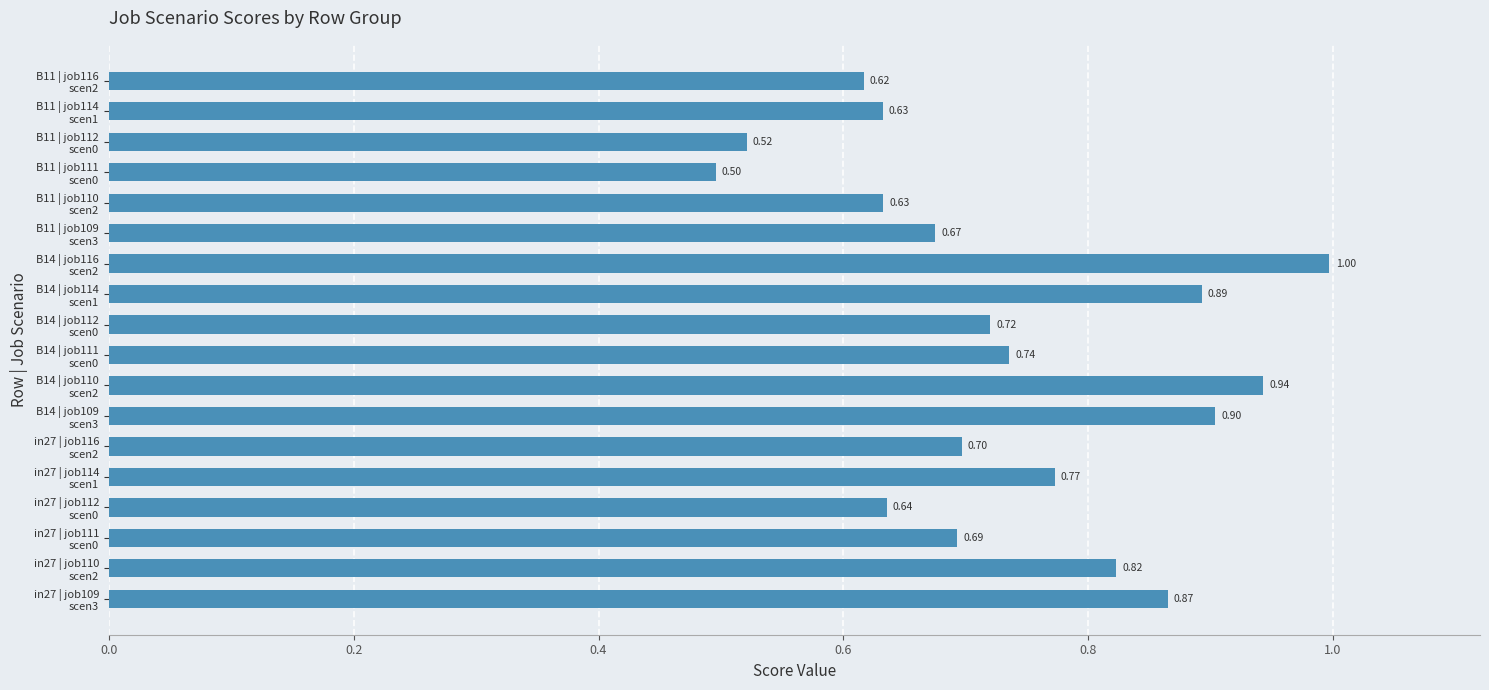

What is the smallest value displayed?

0.5